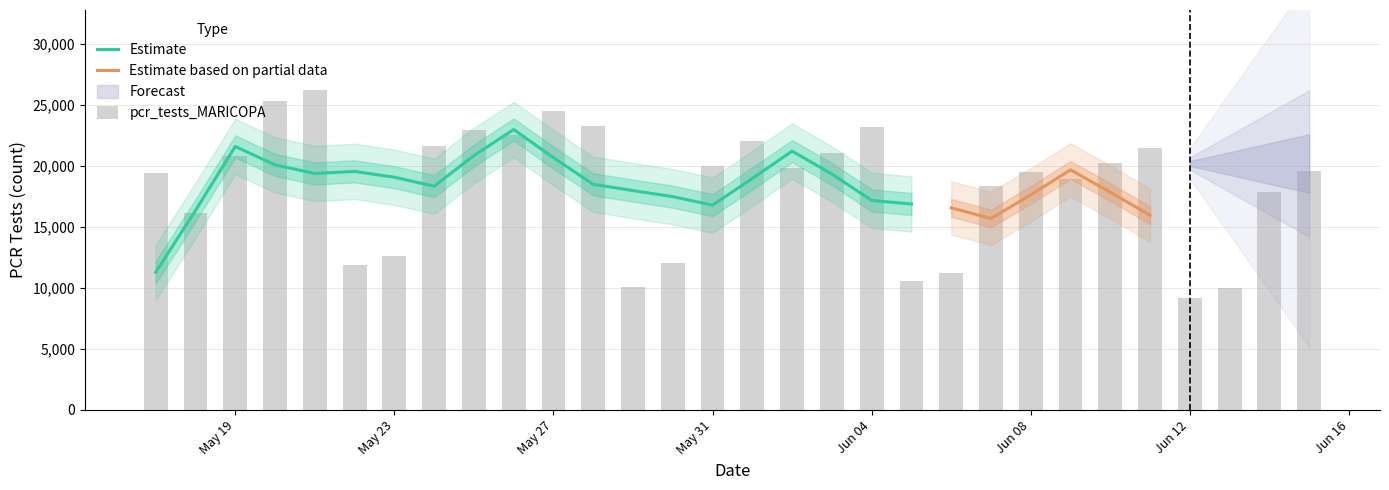

How many values in the pcr_tests series exceed 19803?

14